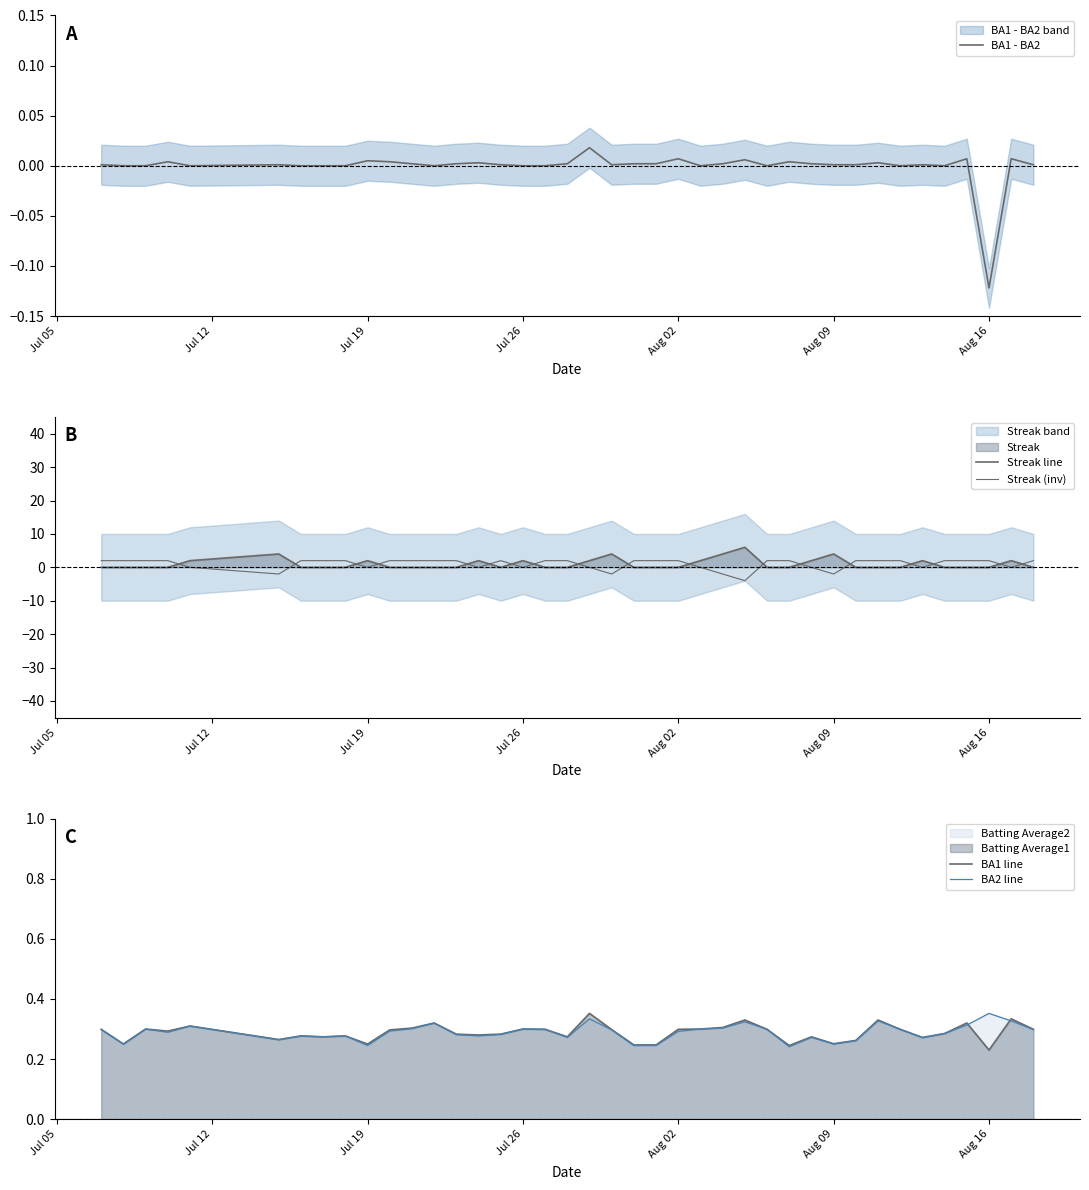

What is the value of the BA2 line point at the 16th from the left?

0.3